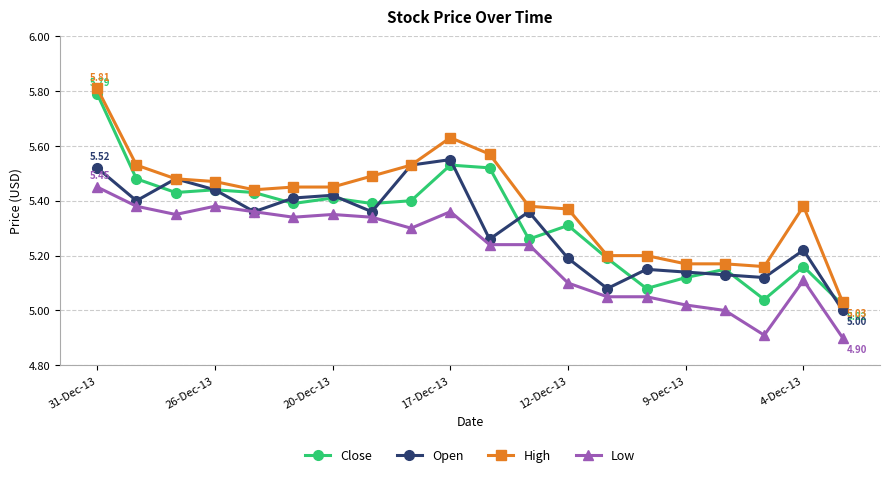

Which series has the largest total across all categories?

High